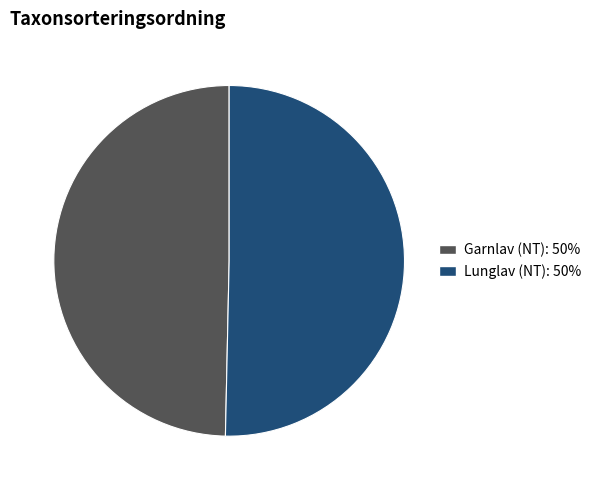

Does Garnlav (NT) account for over 50% of the chart?

No